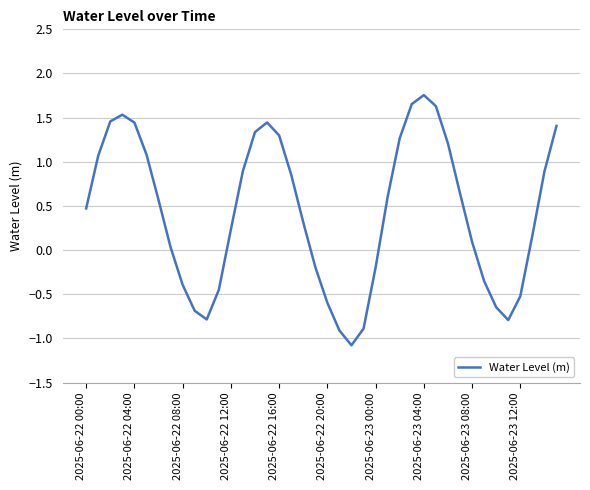

What is the sum of all values?

16.9